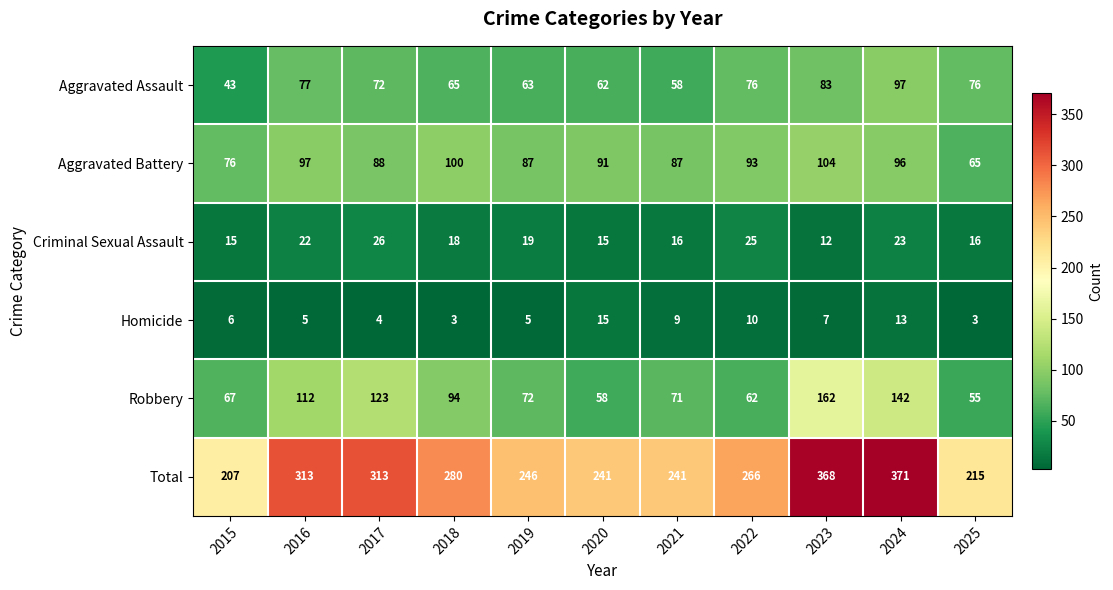

At how many categories does at least one series exceed 37?

11